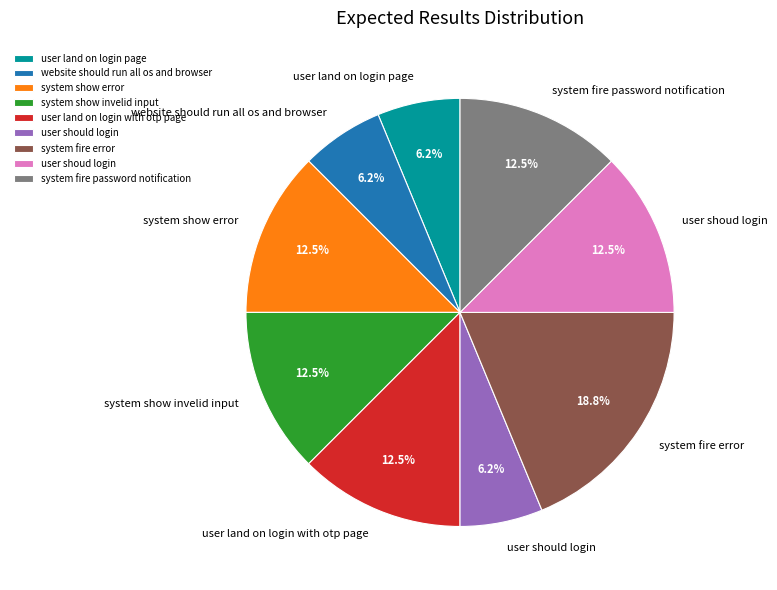

What percentage is the user land on login page slice, to the nearest percent?

6%